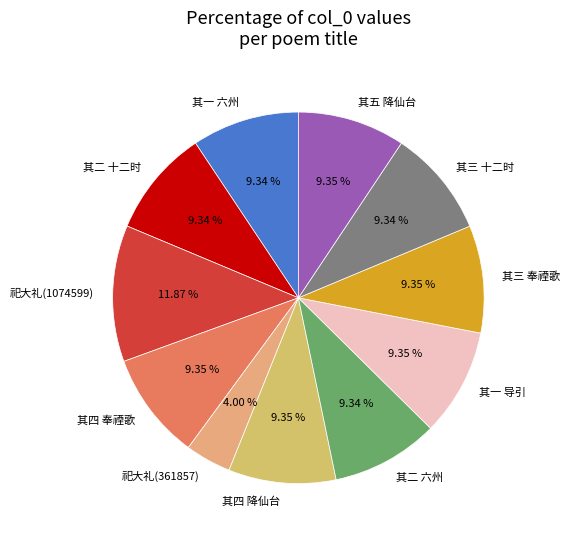

How many segments does this pie chart have?

11